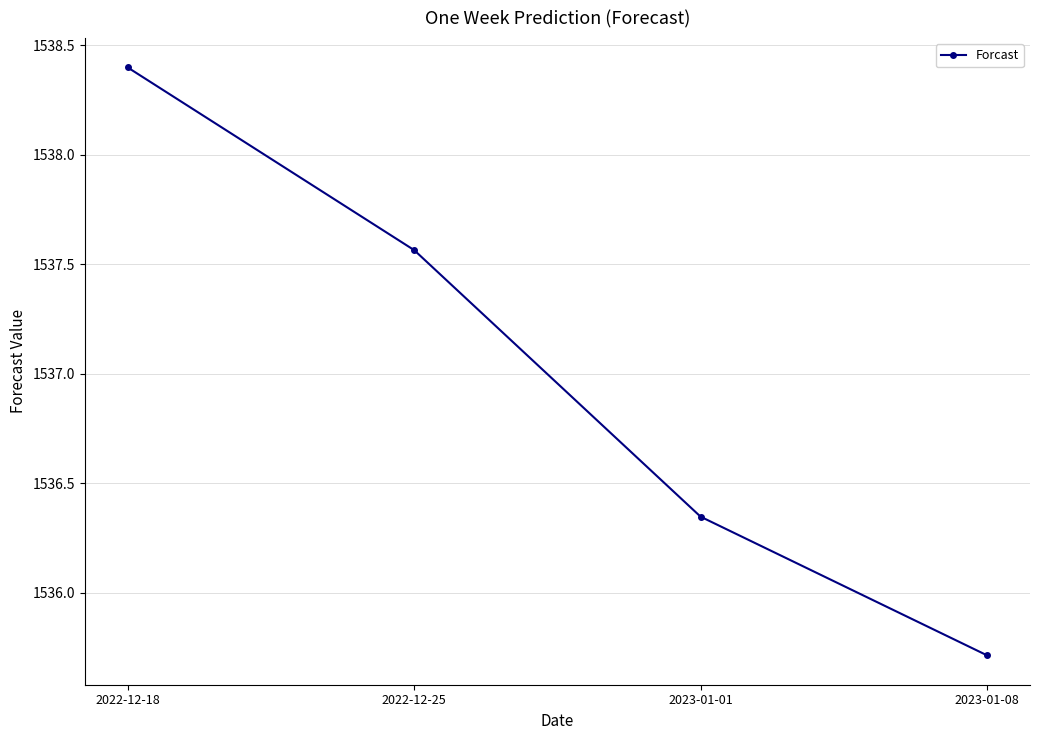

What is the ratio of the value at 2022-12-18 to the value at 2022-12-25?

1.0